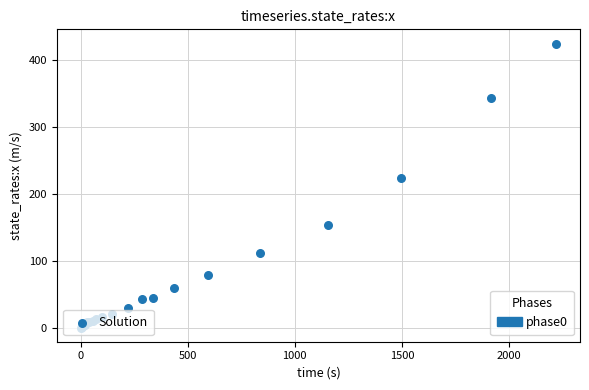

What Y value in the scatter plot is closest to 212?

224